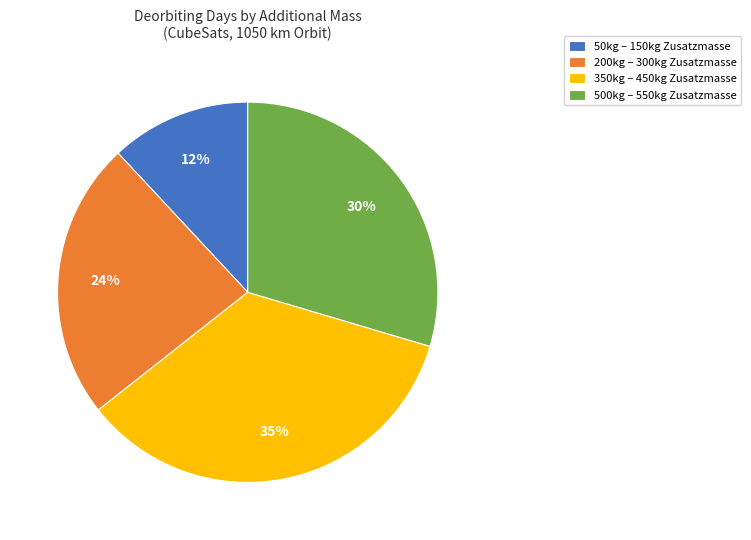

Which has a higher value, 350kg – 450kg Zusatzmasse or 500kg – 550kg Zusatzmasse?

350kg – 450kg Zusatzmasse